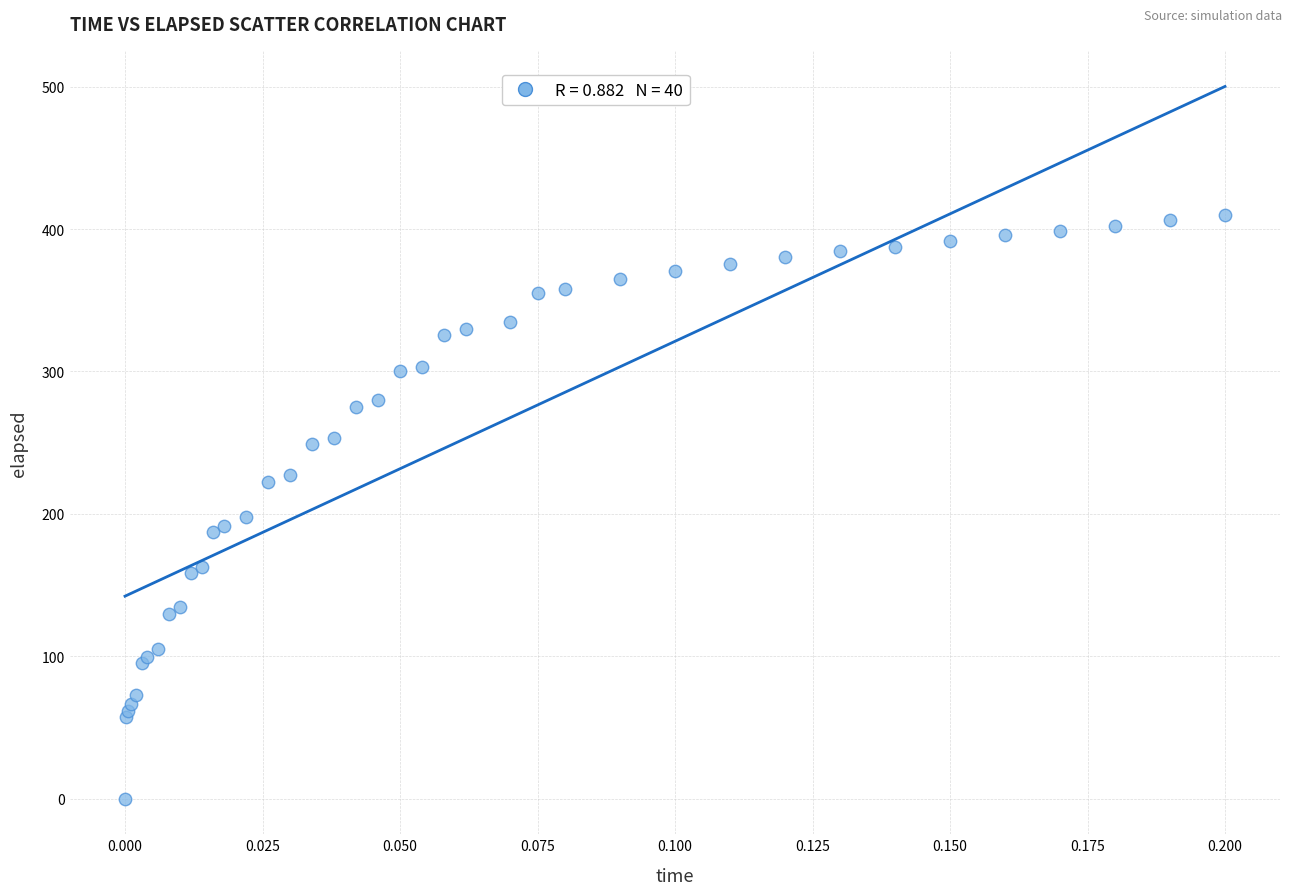

What Y value in the scatter plot is closest to 205?

197.7